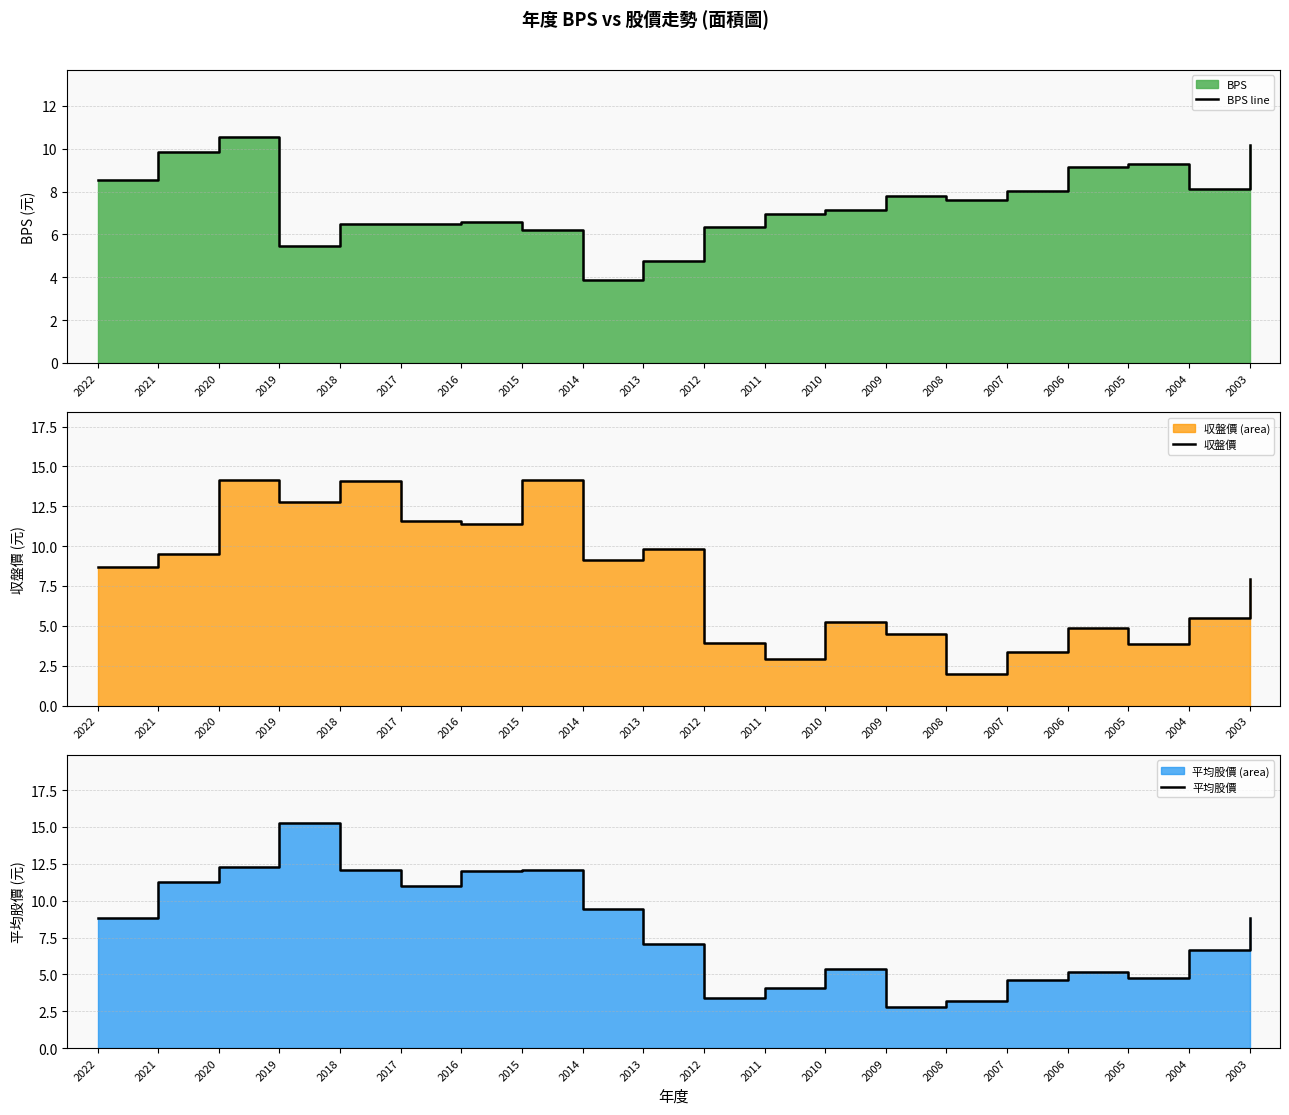

What is the minimum value for 平均股價?

2.8